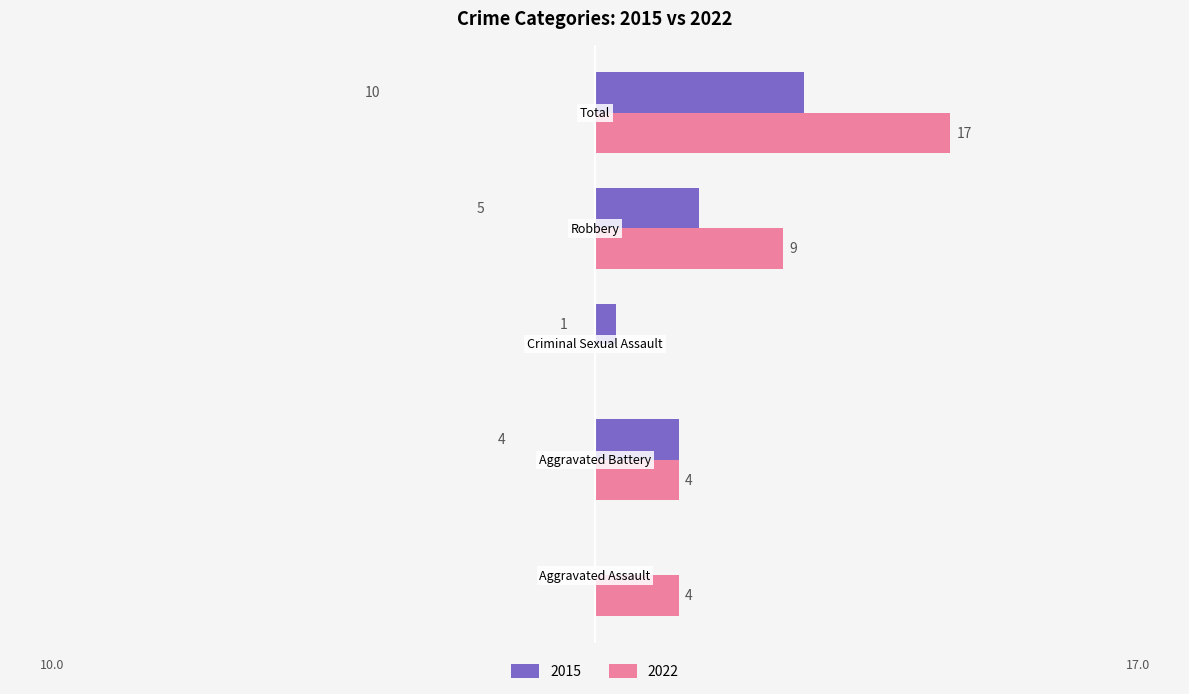

Which series has the largest total across all categories?

2022